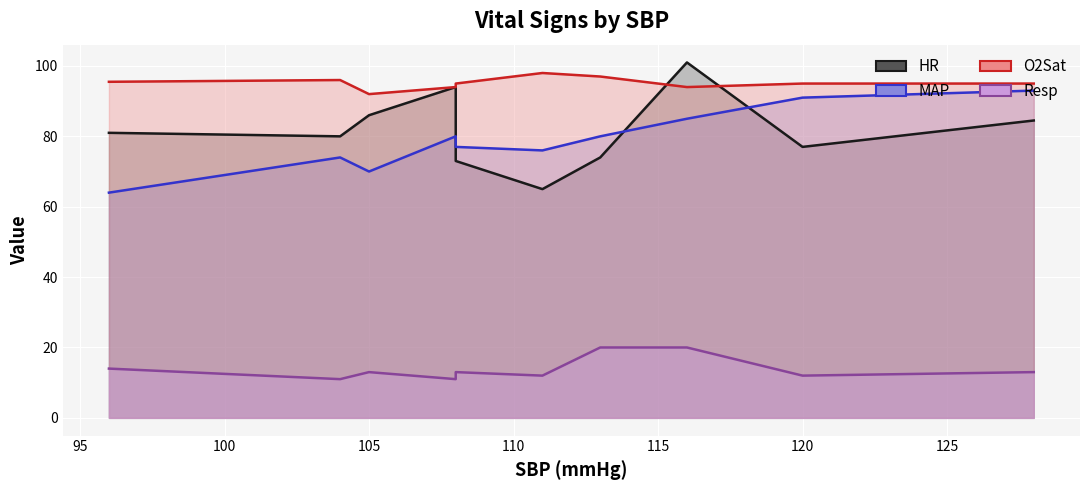

What is the difference between the maximum and minimum values in the Resp series?

9.0